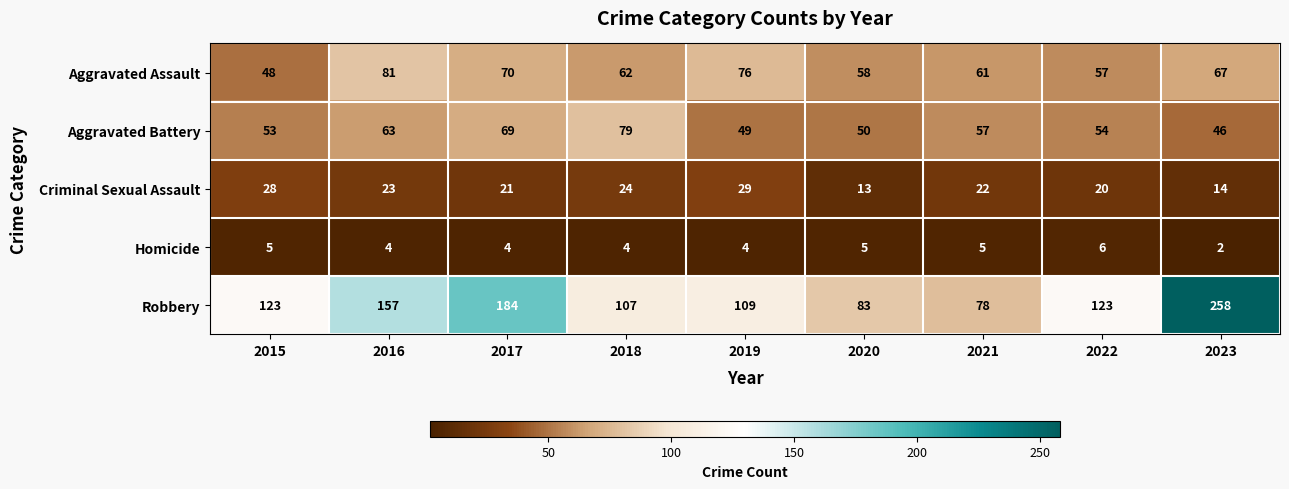

True or false: Criminal Sexual Assault has a value of 24 at 2018.

True